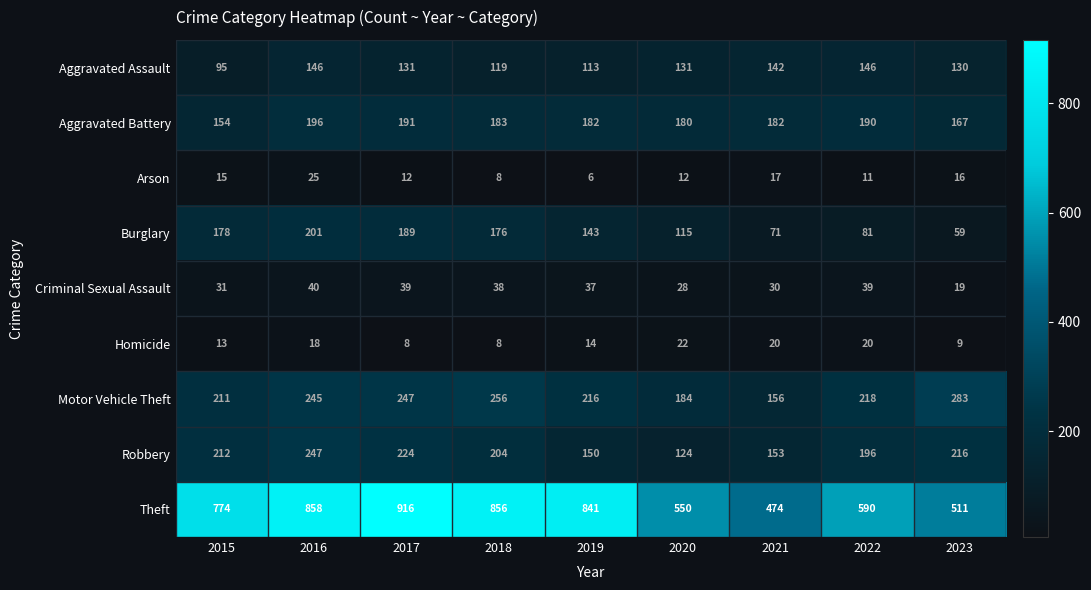

What is the total value across all series at 2015?

1683